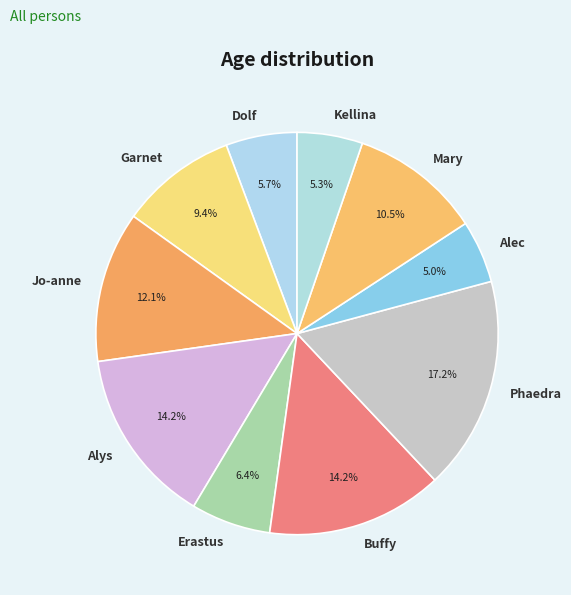

What is the ratio of the value at Phaedra to the value at Jo-anne?

1.4